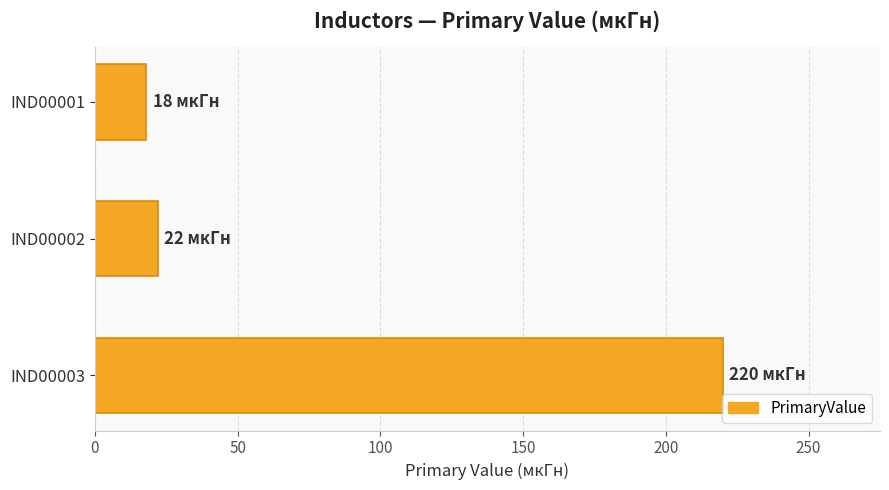

What is the difference between the maximum and minimum values?

202